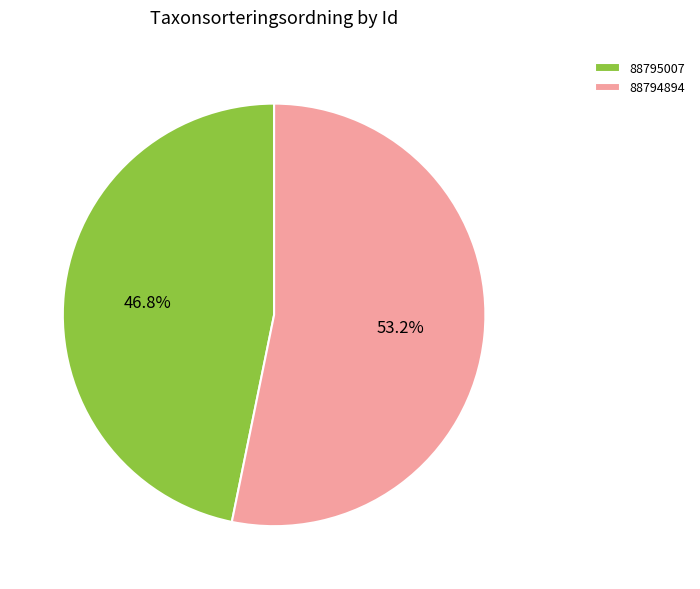

Which has a higher value, 88794894 or 88795007?

88794894